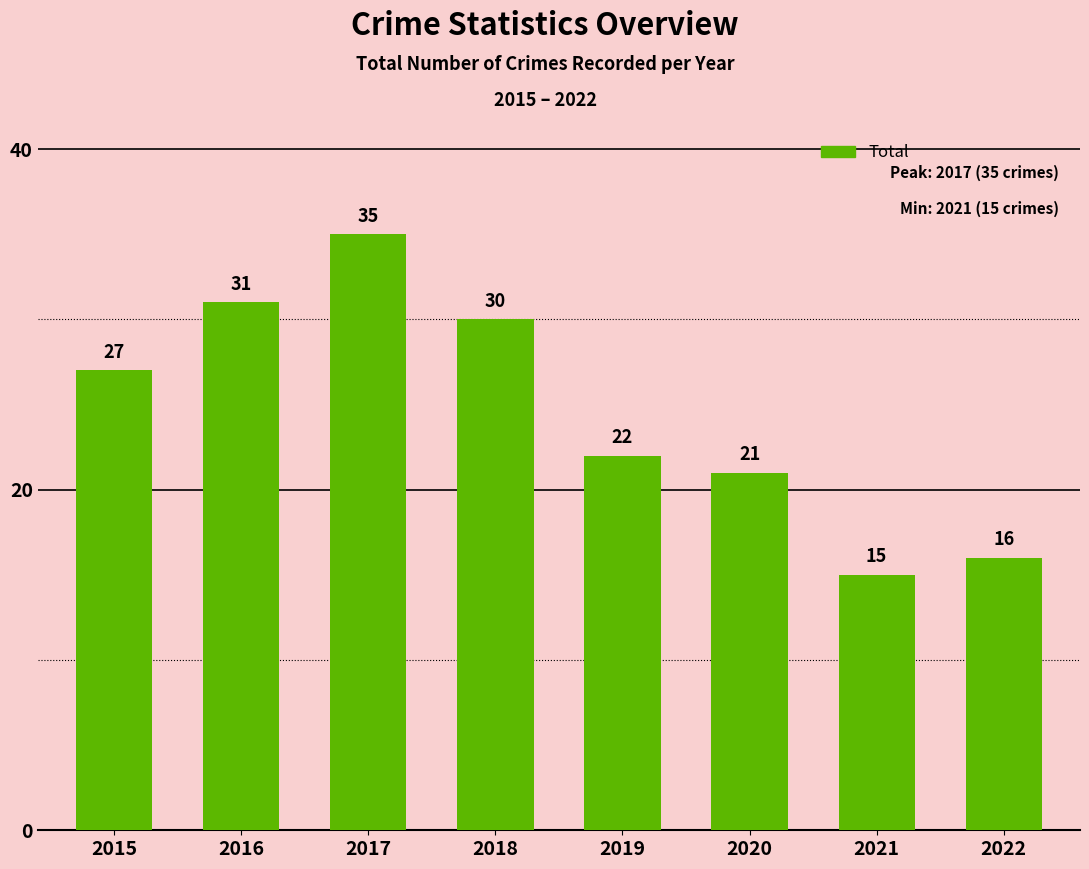

What is the minimum value shown in the chart?

15